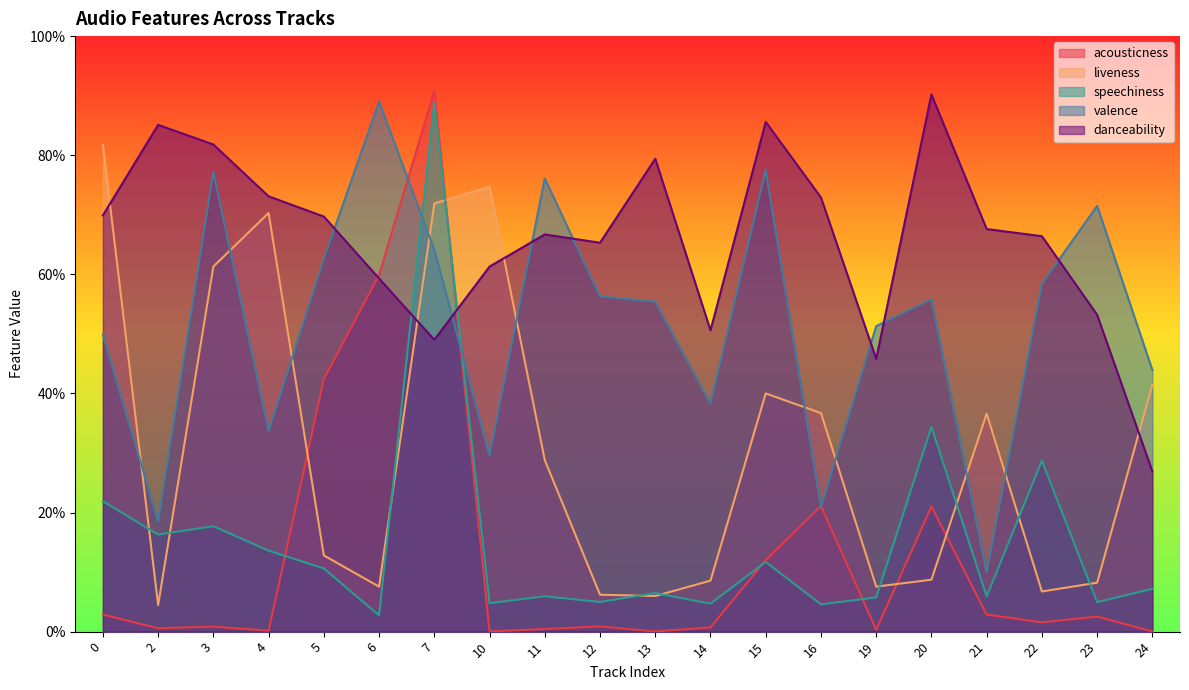

What is the difference between the danceability values at 15 and 6?

0.3